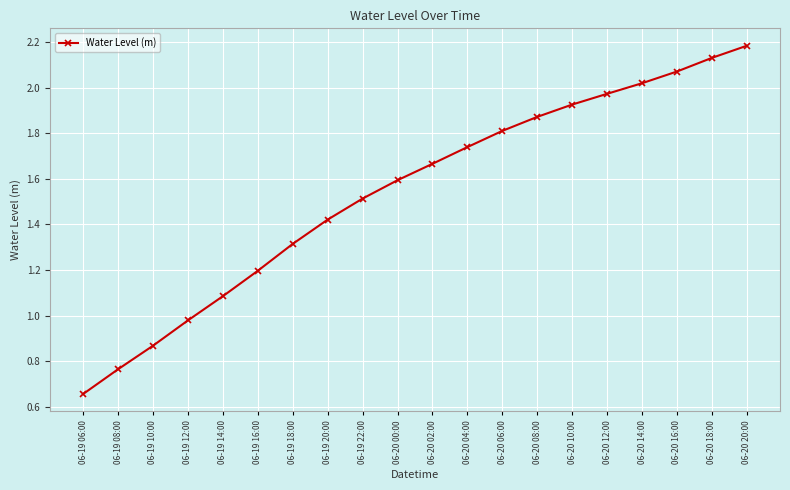

List the labels in order of value, smallest first.

06-19 06:00, 06-19 08:00, 06-19 10:00, 06-19 12:00, 06-19 14:00, 06-19 16:00, 06-19 18:00, 06-19 20:00, 06-19 22:00, 06-20 00:00, 06-20 02:00, 06-20 04:00, 06-20 06:00, 06-20 08:00, 06-20 10:00, 06-20 12:00, 06-20 14:00, 06-20 16:00, 06-20 18:00, 06-20 20:00